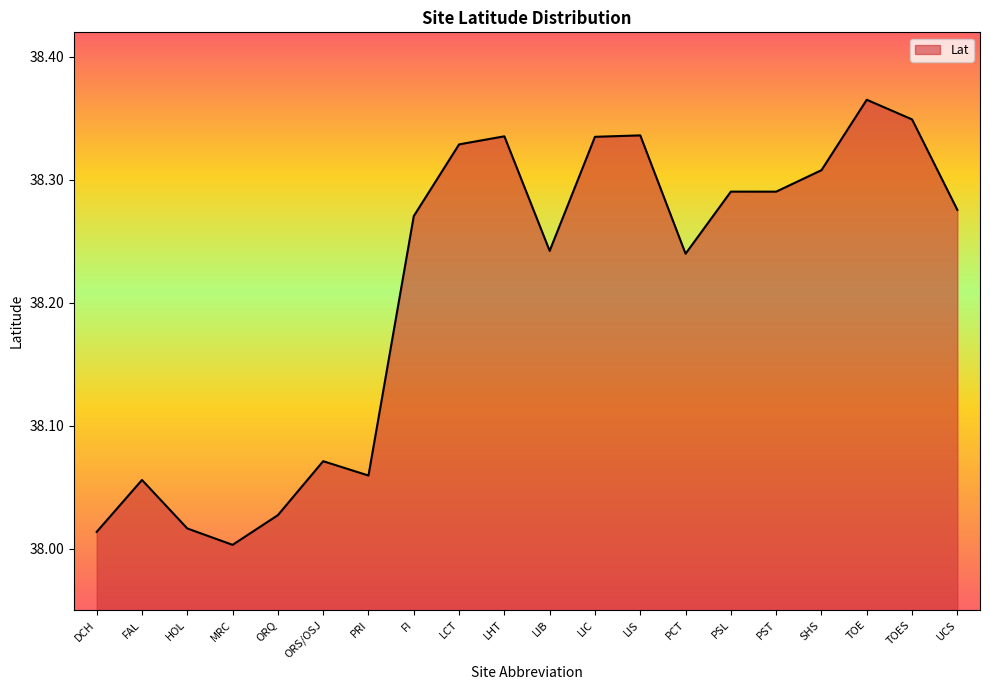

What position from the left is FI?

8